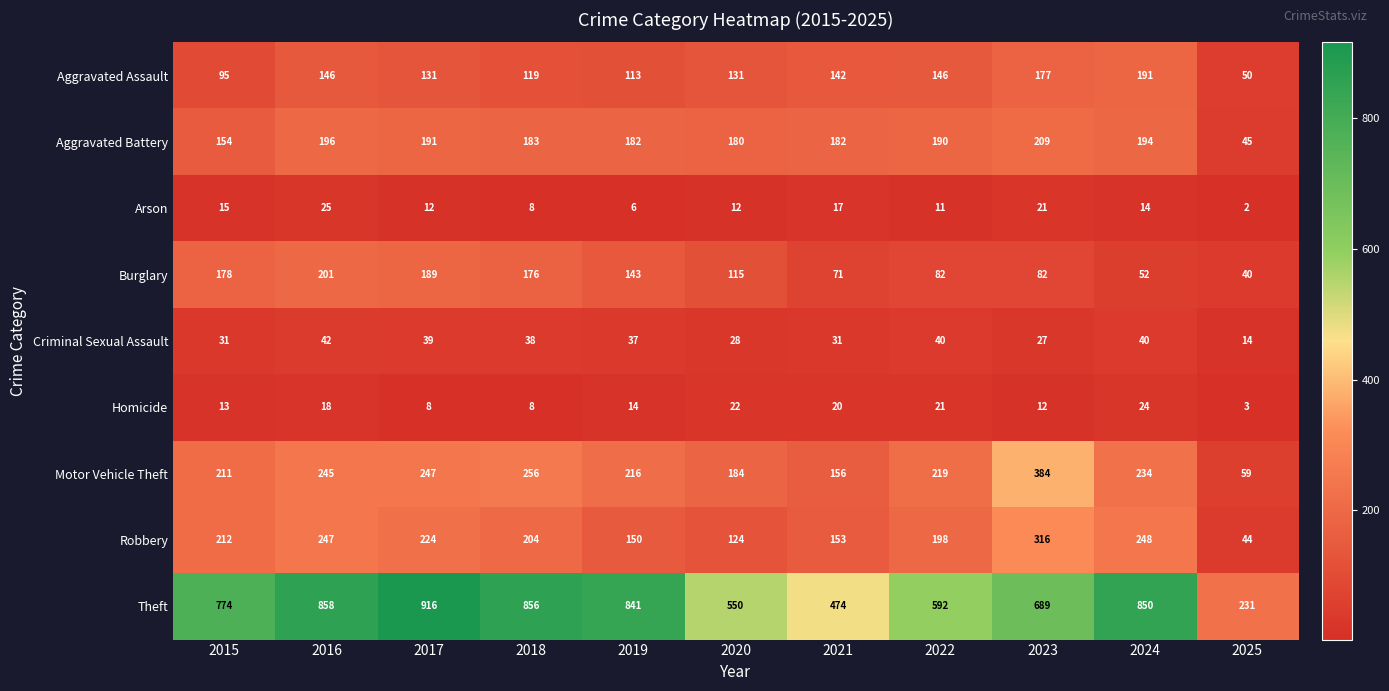

Which series has the largest range (max minus min)?

Theft